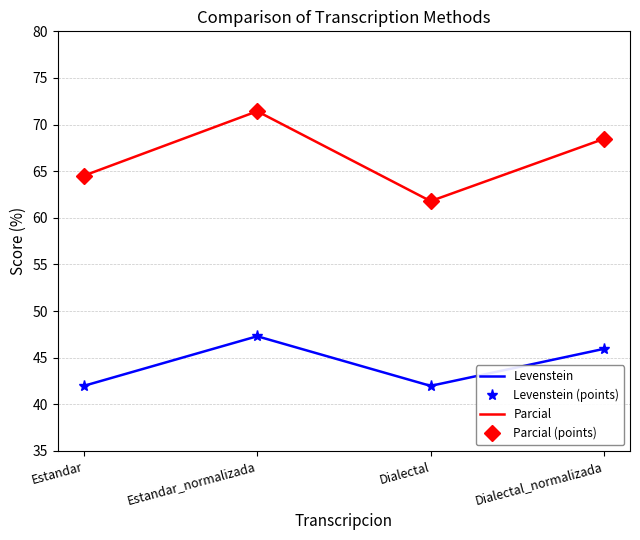

Which series has the widest spread of values?

Parcial